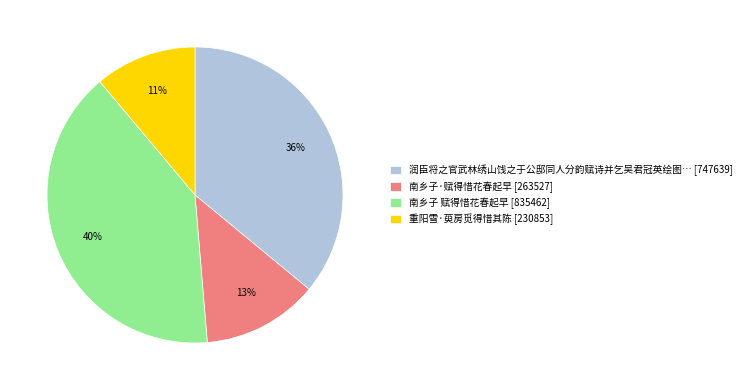

Is there a majority slice in this chart?

No